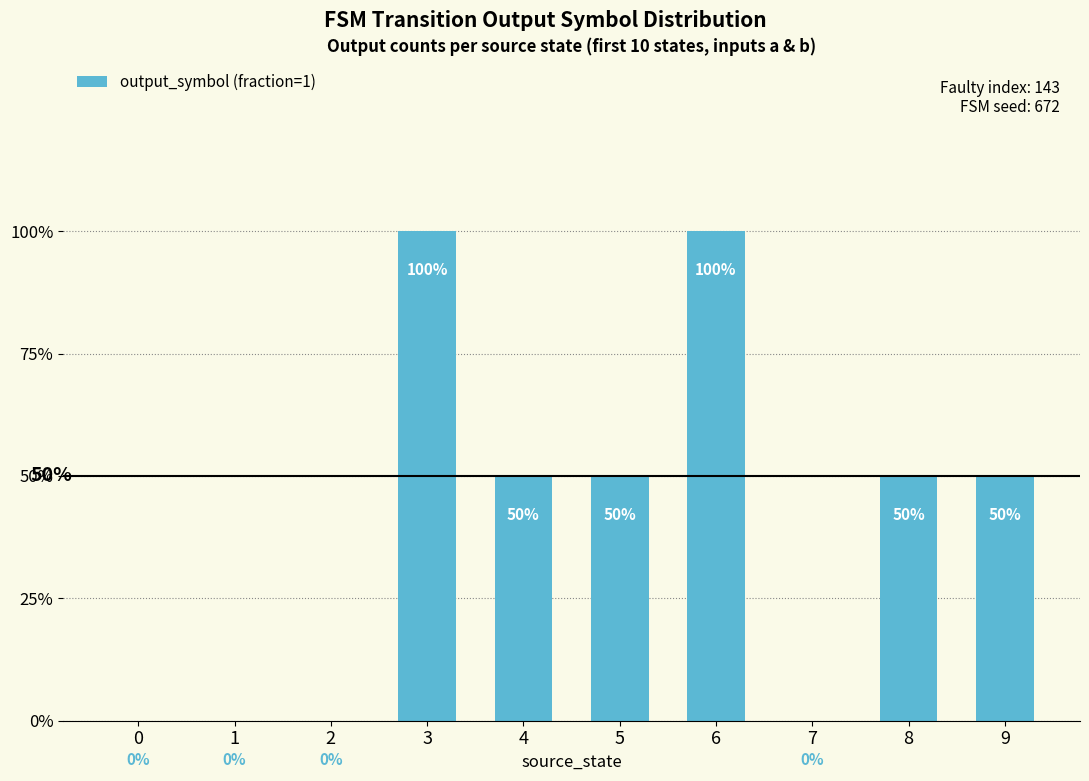

What is the difference between the values at 6 and 1?

1.0